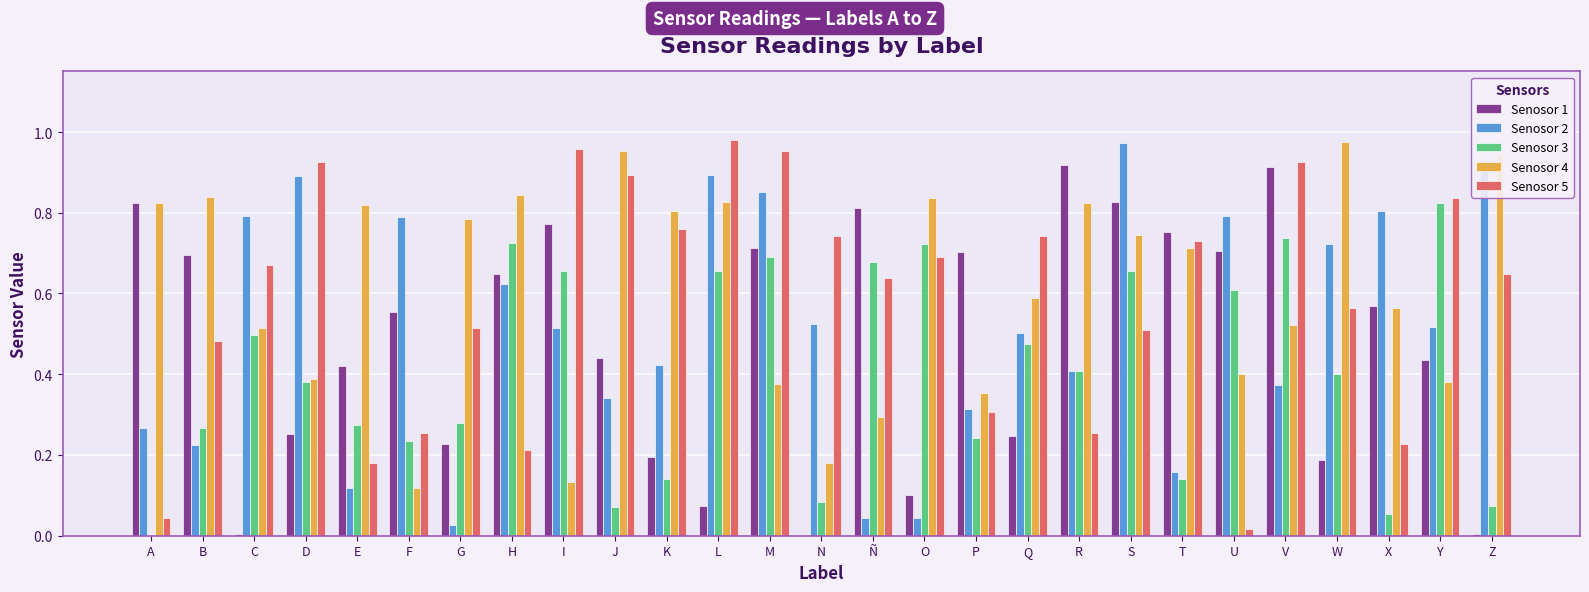

Is it true that Senosor 1 equals 0.8 at I?

True